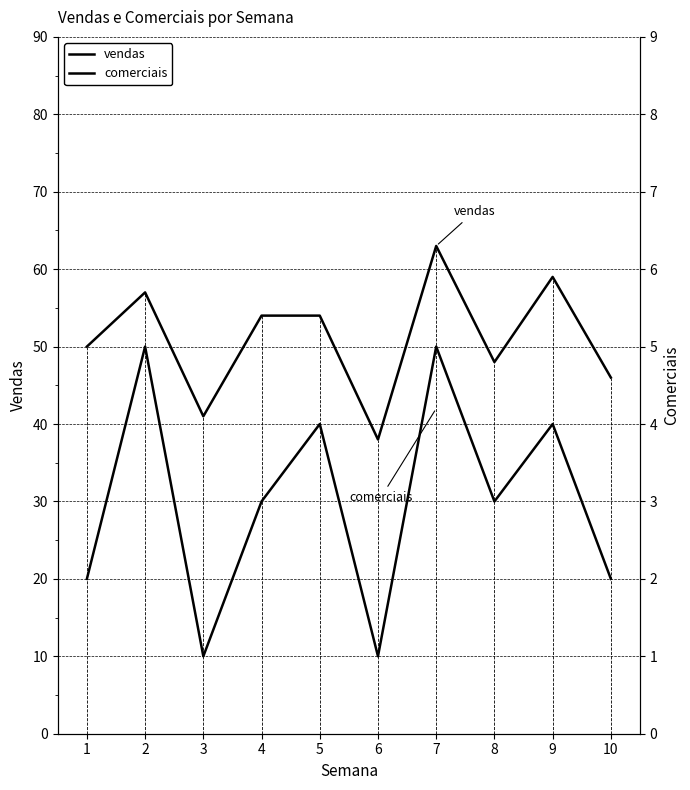

How many data points in vendas are less than 54?

5